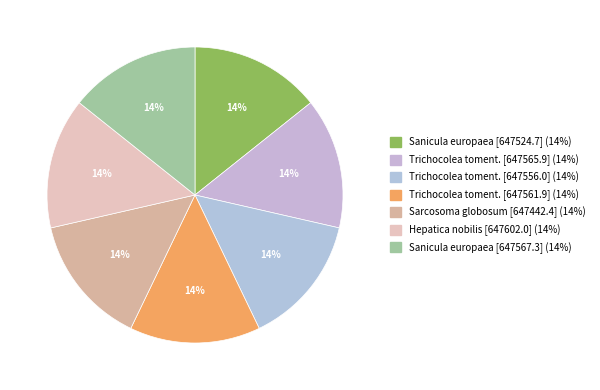

Which category has the biggest portion of the pie?

Hepatica nobilis (86933681)